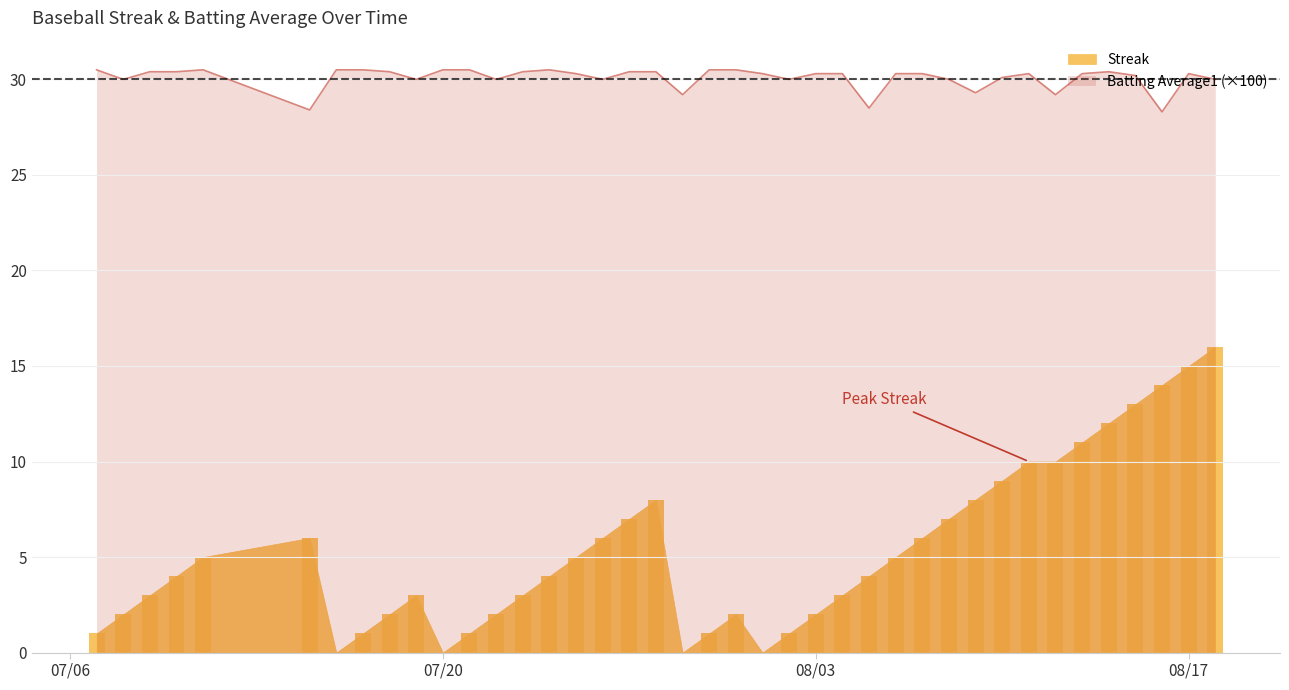

What is the lowest value of the Batting Average1 (×100) series?

28.3